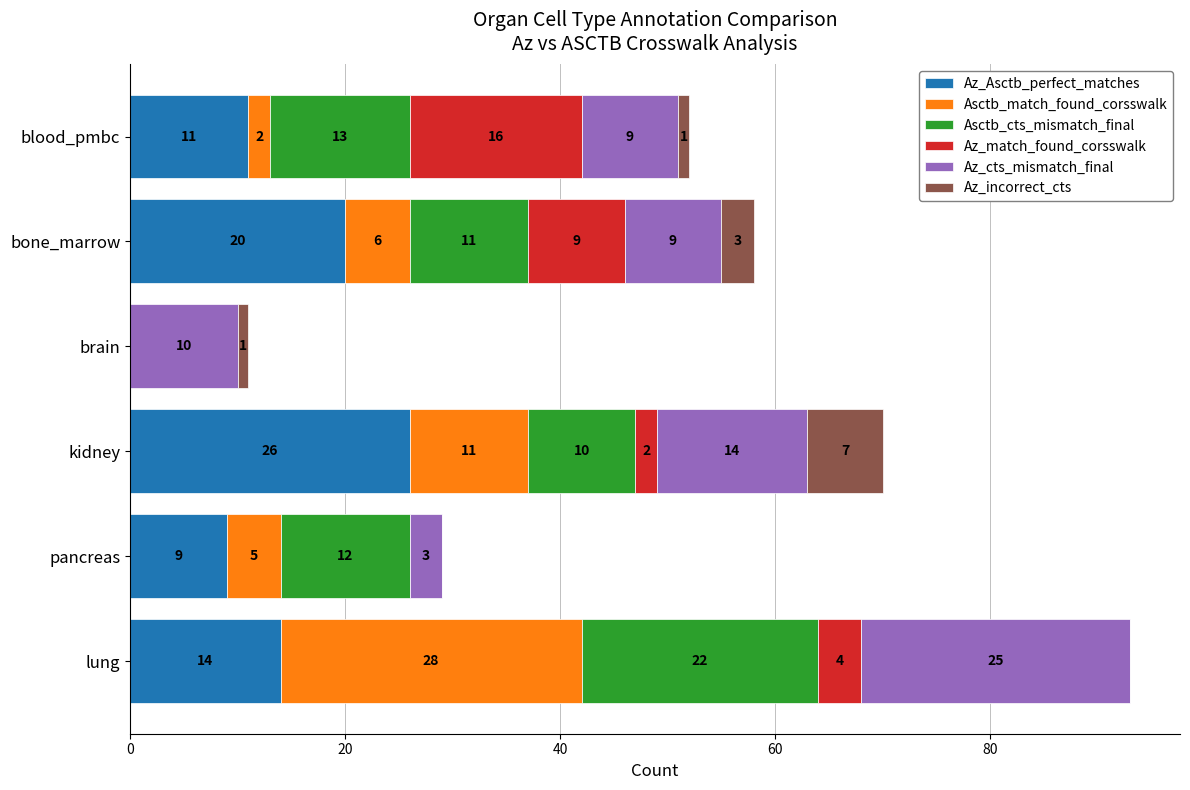

What is the total value across all series at brain?

11